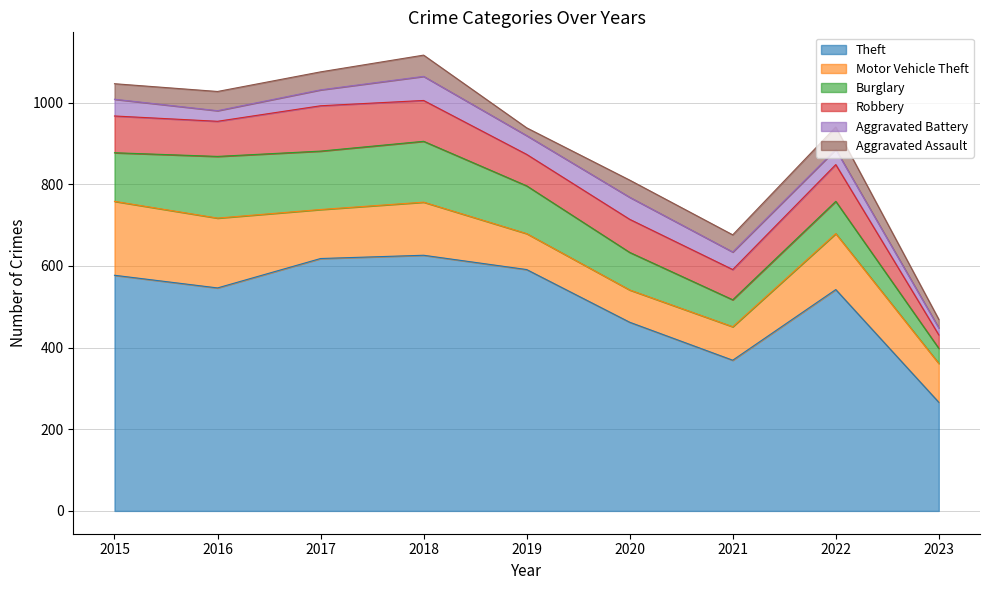

True or false: Aggravated Assault and Theft intersect in this chart.

False